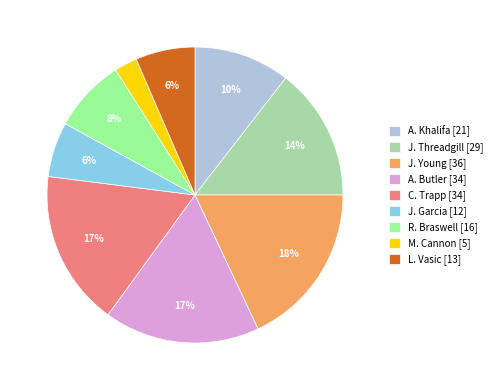

Between J. Garcia and A. Butler, which is larger?

A. Butler